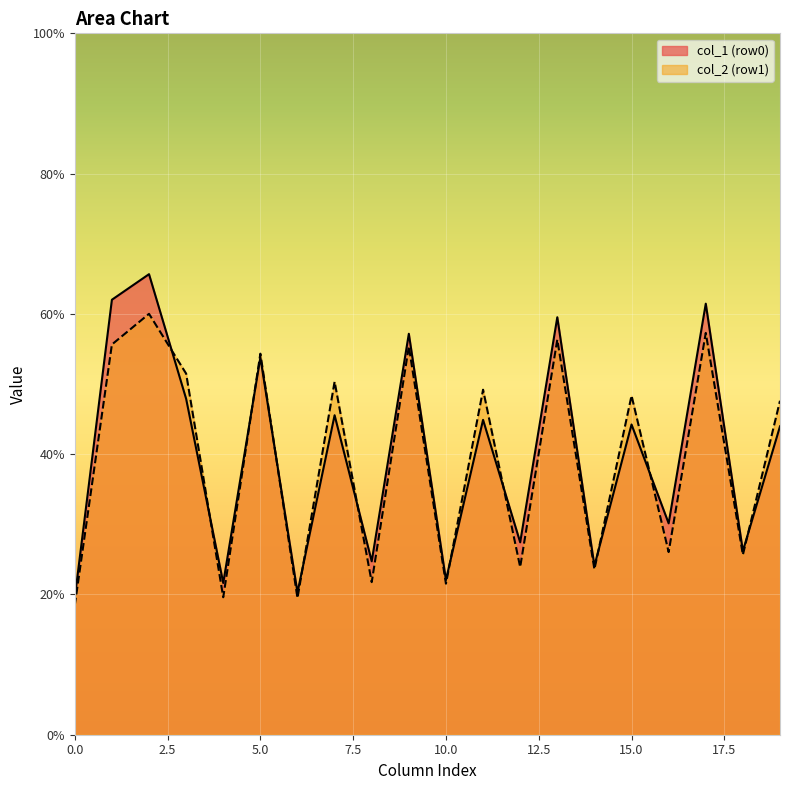

What is the greatest value displayed?

65.7